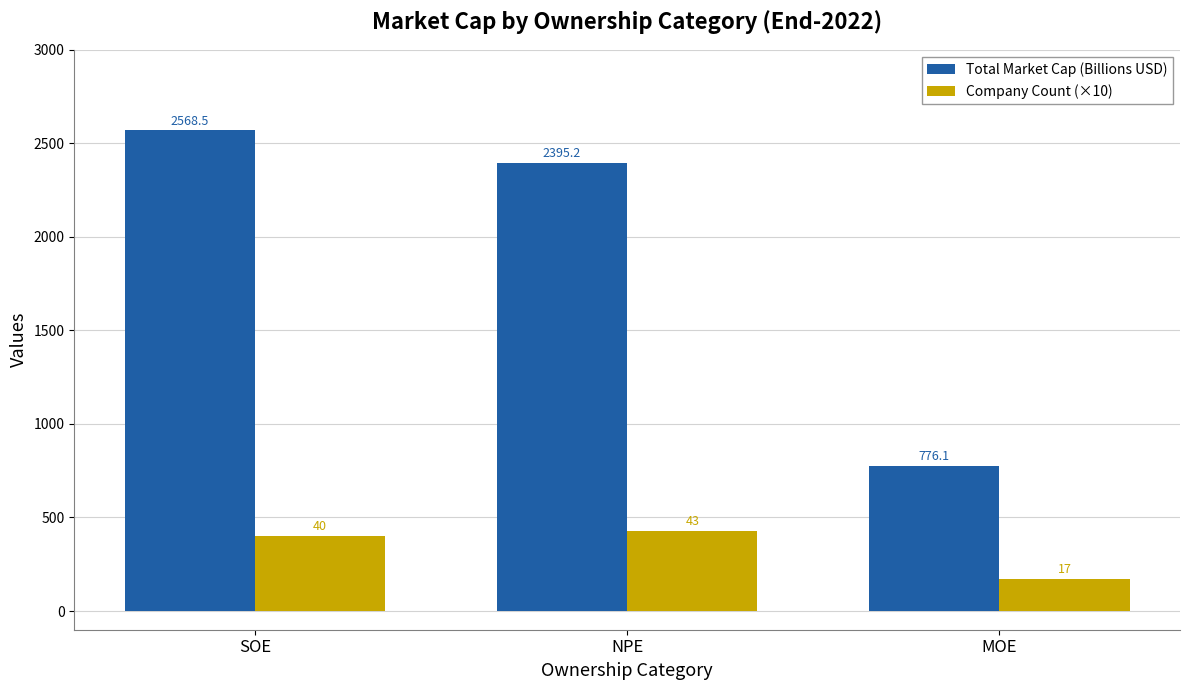

Reading left to right, transcribe all the data shown in this chart.

Total Market Cap (Billions USD): 2568.5	2395.2	776.1
Company Count (×10): 400.0	430.0	170.0